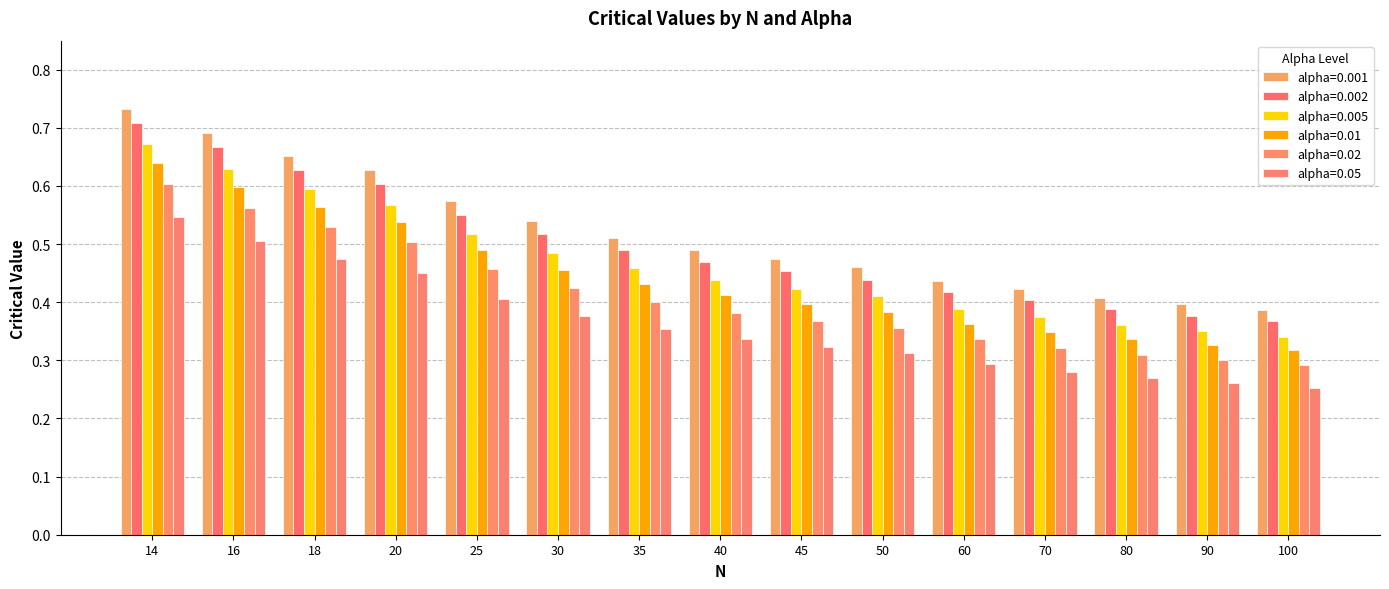

What is the smallest value displayed?

0.3